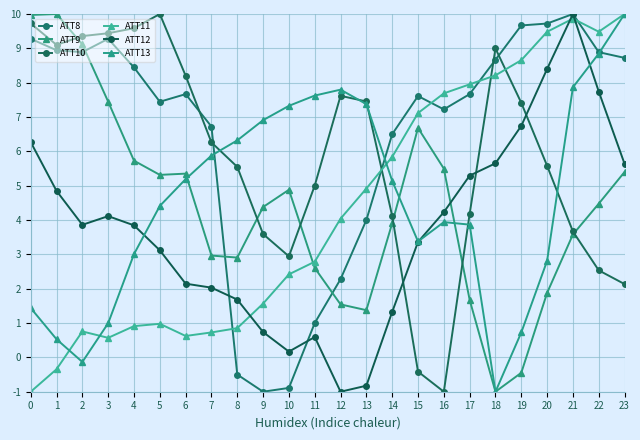

The value of ATT10 at 18 is 5.3. True or false?

False